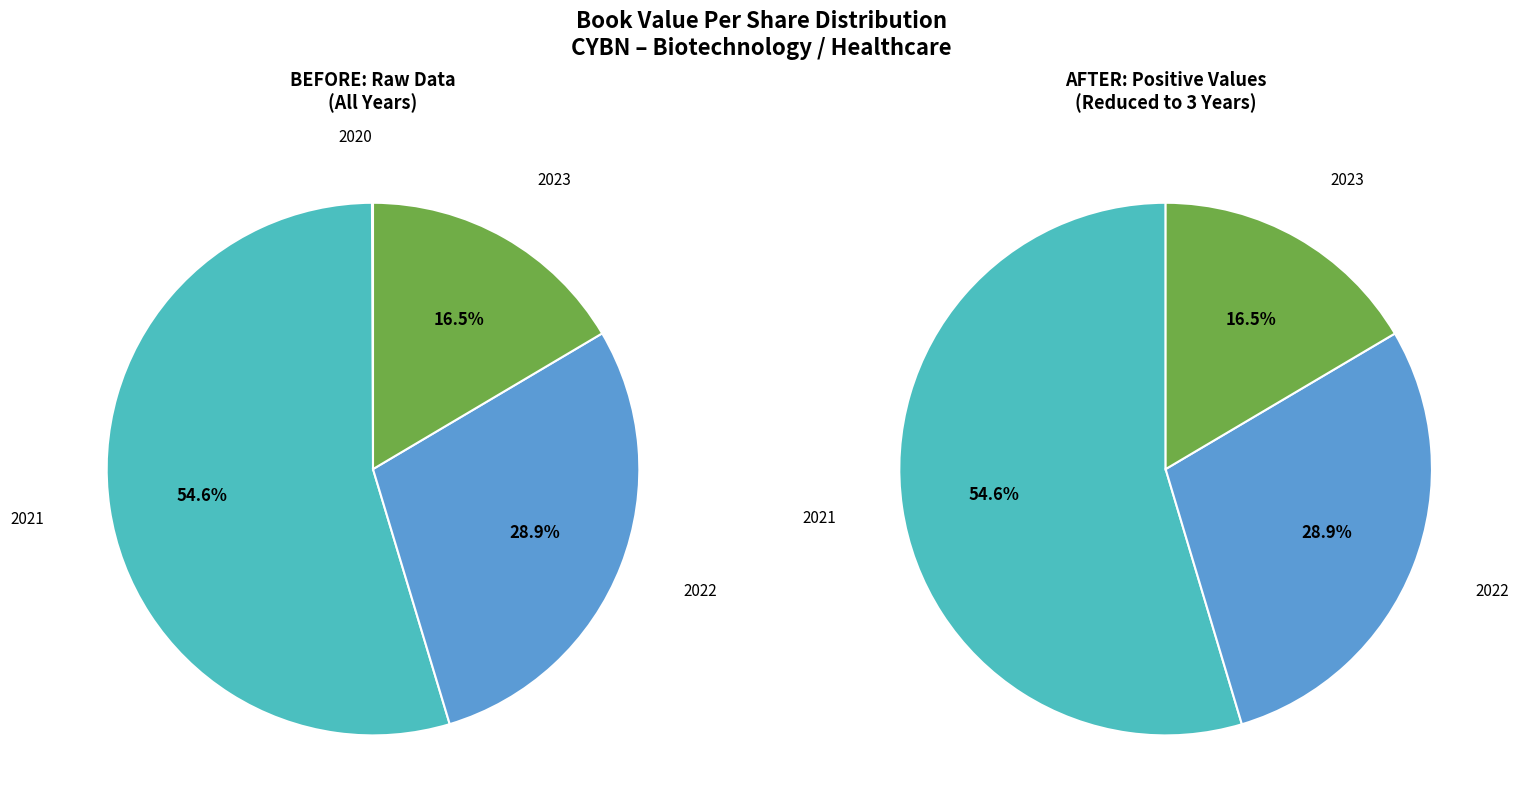

Between 2021 and 2020, which is larger?

2021